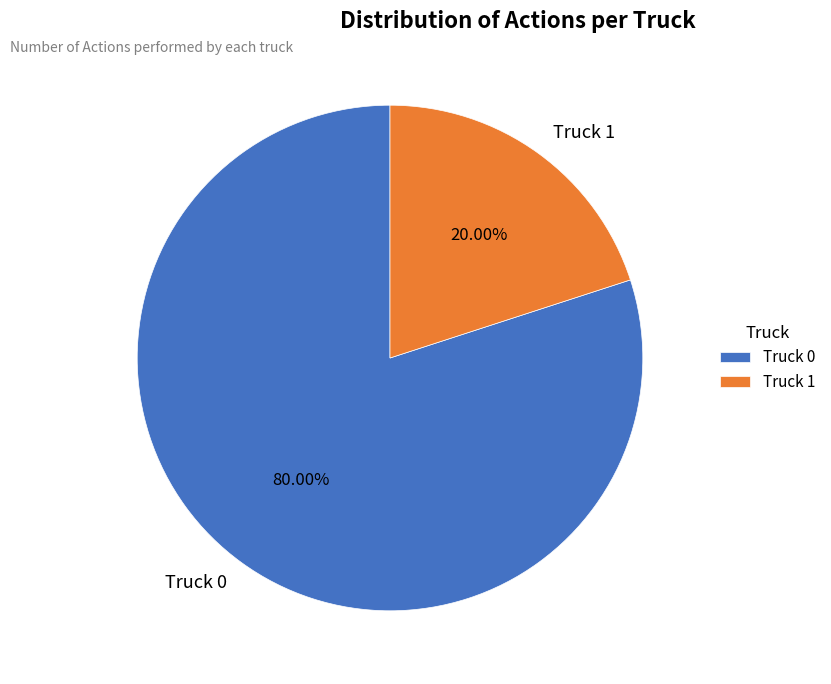

The Truck 1 slice represents 20% of the pie. True or false?

True